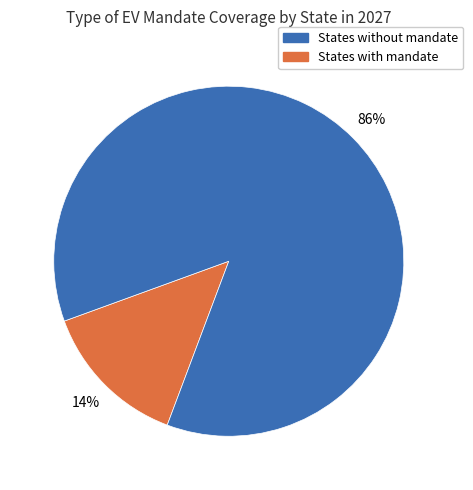

How many segments does this pie chart have?

2